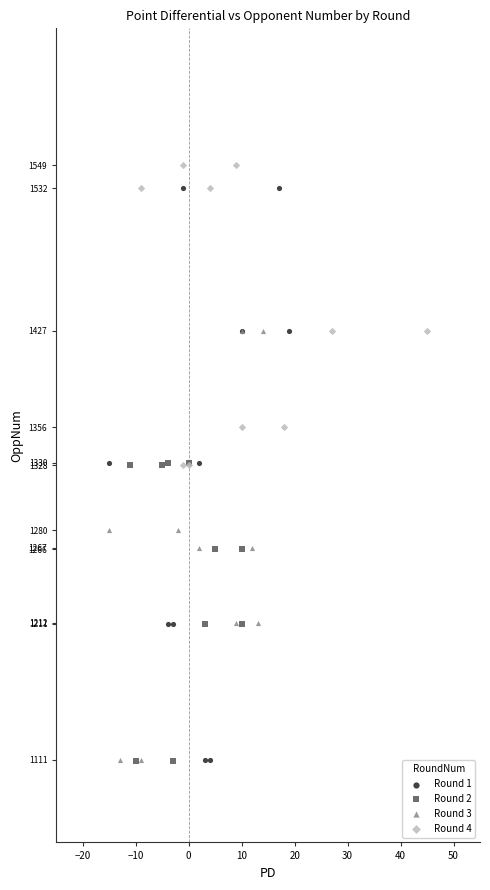

Which series has the largest Y range (max minus min)?

Round 1